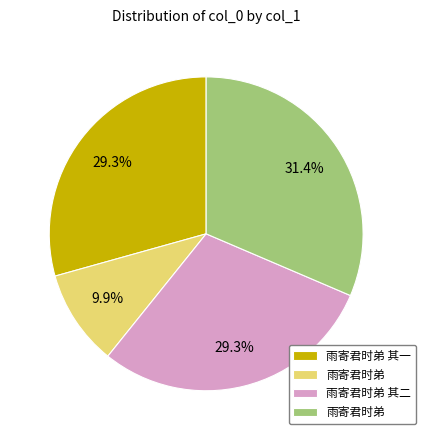

Does any single category account for the majority?

No